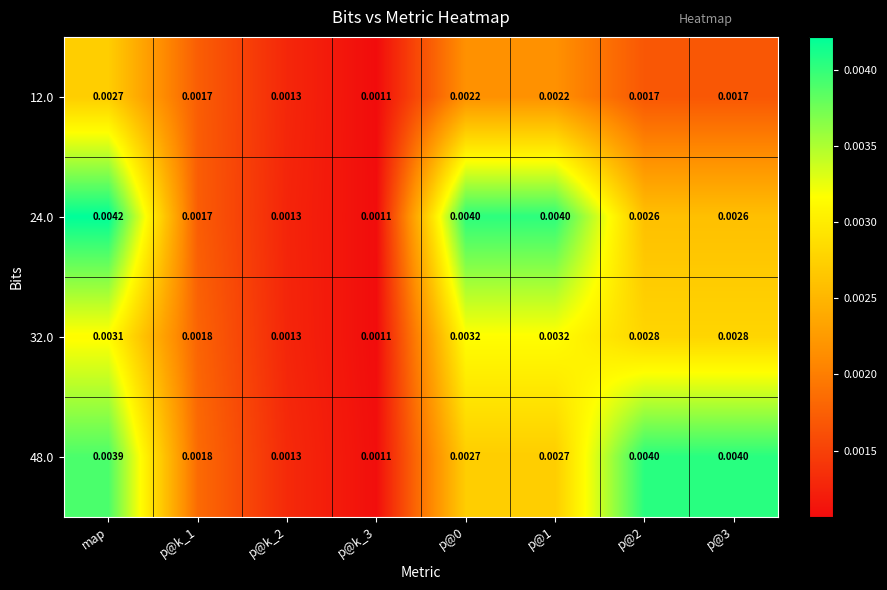

Is the value of 24.0 at map greater than the value of 12.0 at p@3?

Yes